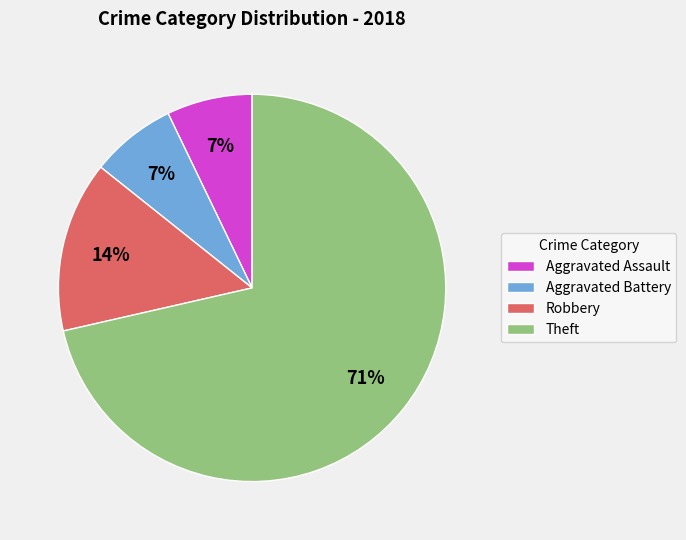

Does Theft account for over 50% of the chart?

Yes